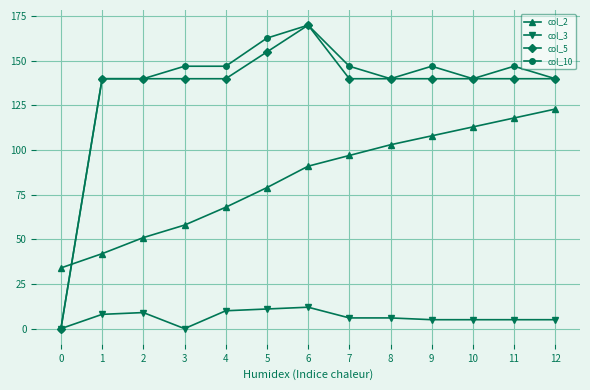

Is the value of col_3 at 6 greater than the value of col_10 at 5?

No